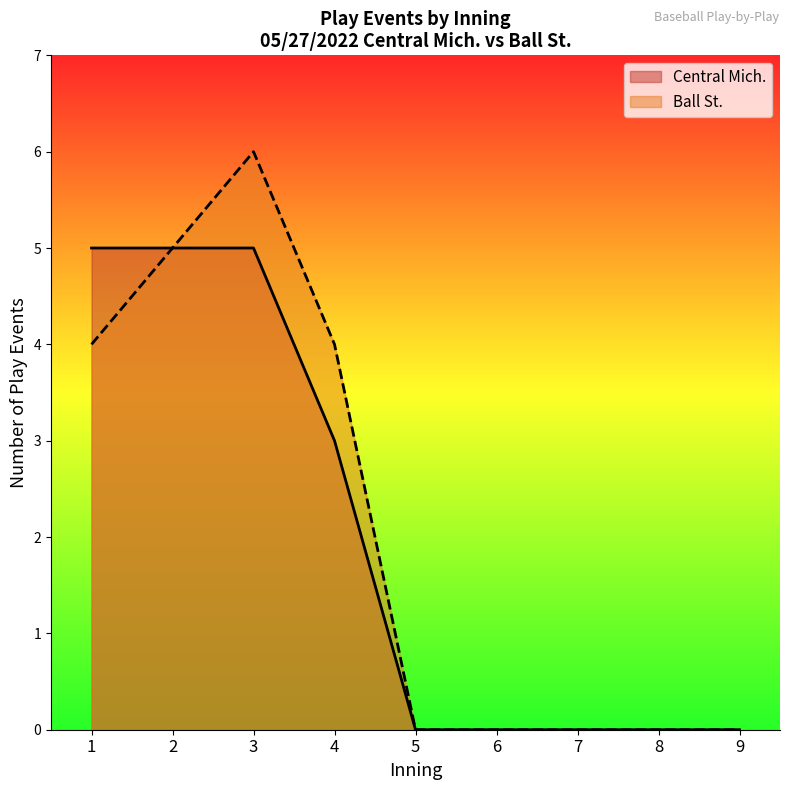

True or false: the data shows -3 at 7.

False